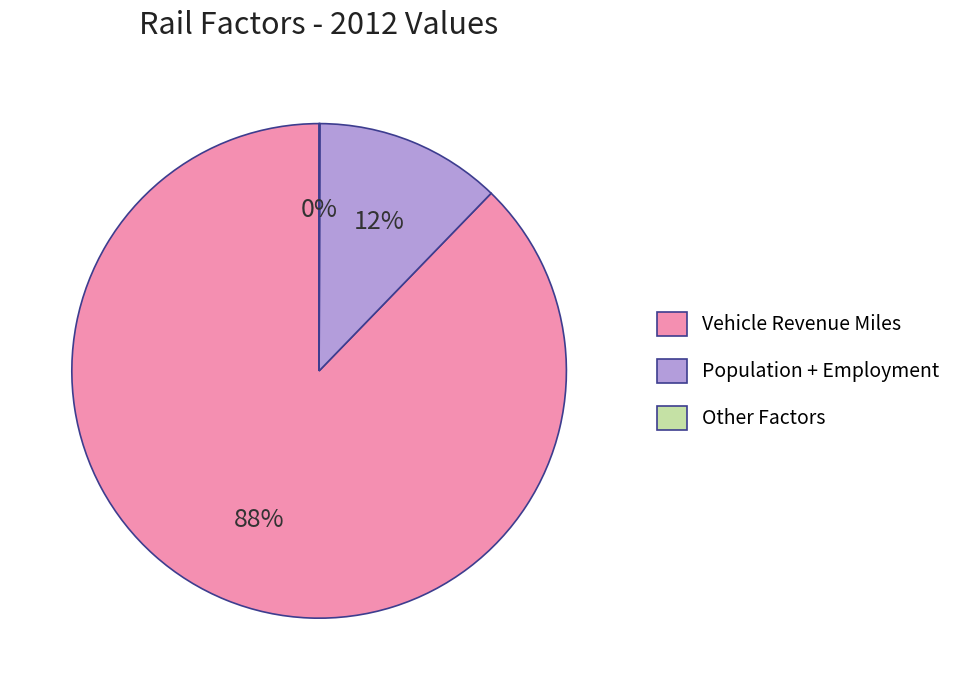

Do Vehicle Revenue Miles and Population + Employment together represent more than half of the pie?

Yes